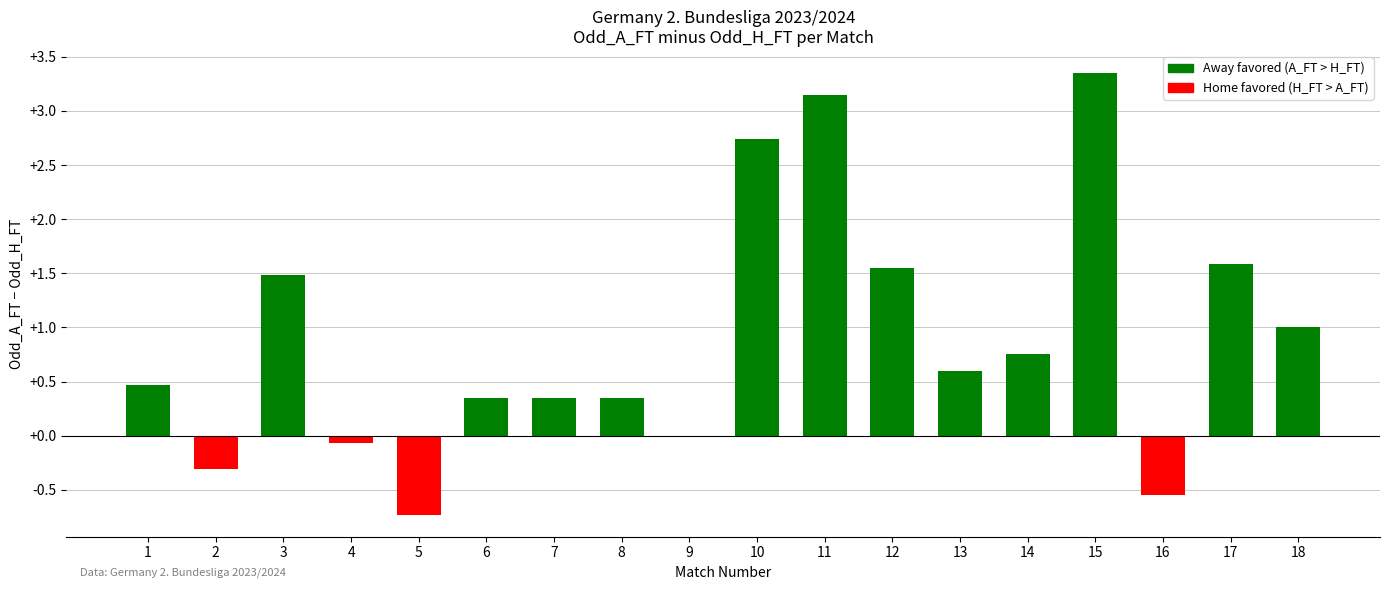

What is the sum of the values at 3 and 11?

4.6